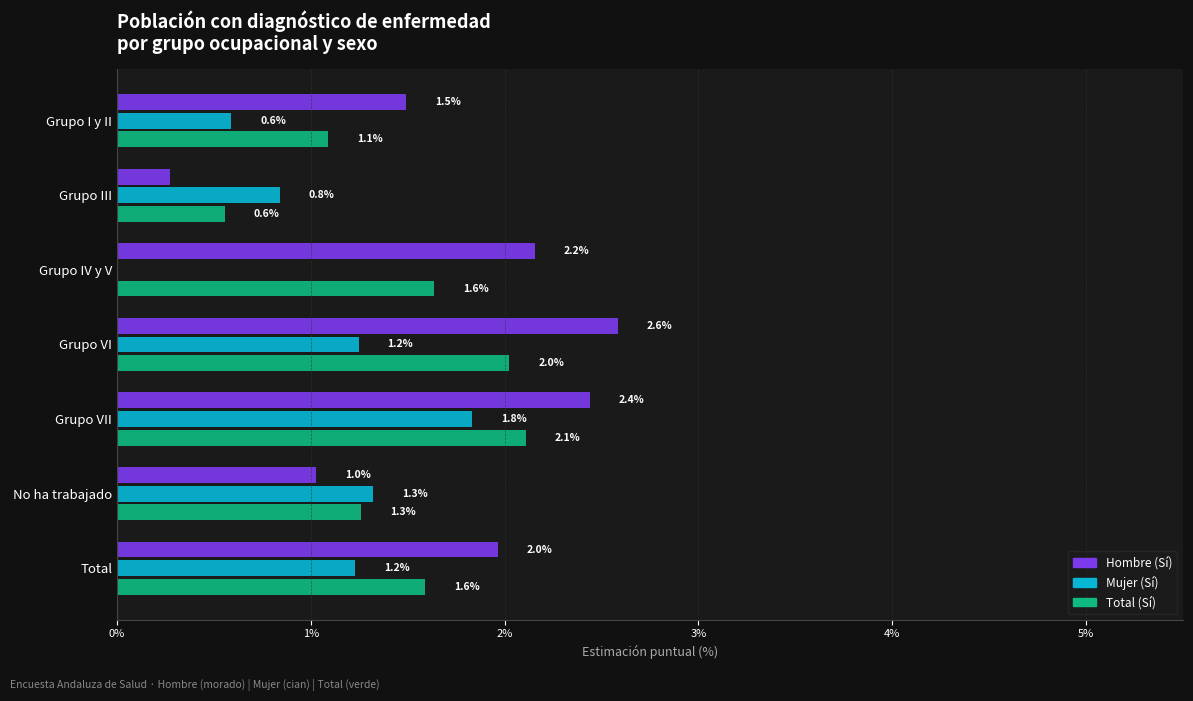

What is the sum of the Mujer (Sí) values at Grupo I y II and Grupo IV y V?

0.6